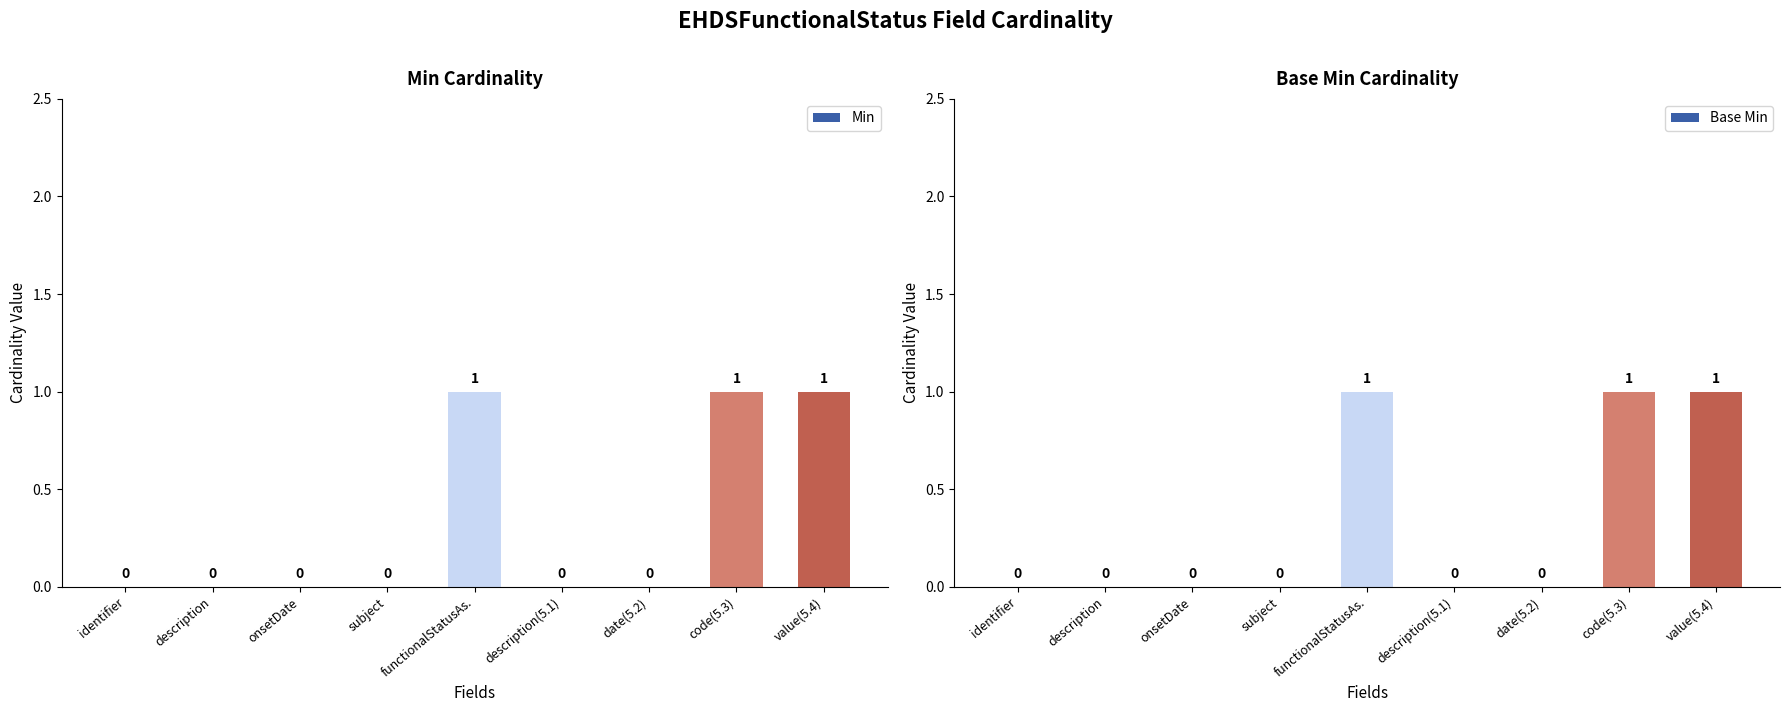

Does the chart contain stacked bars?

No